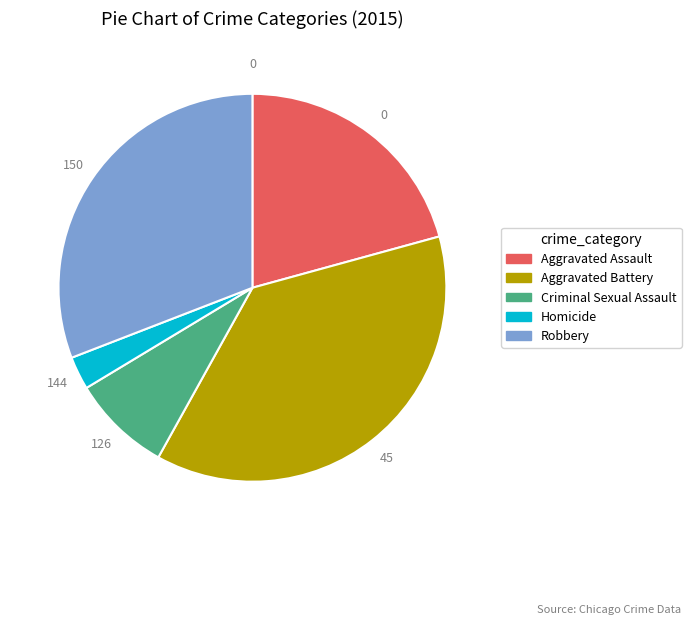

Does Aggravated Assault account for over 50% of the chart?

No